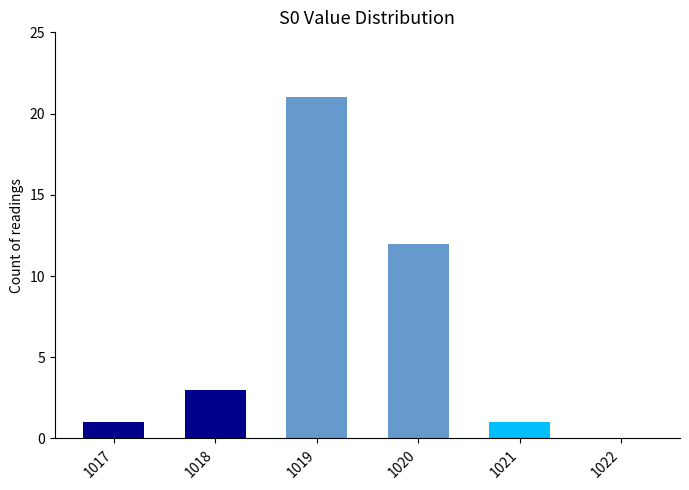

How many data points does each series have?

6